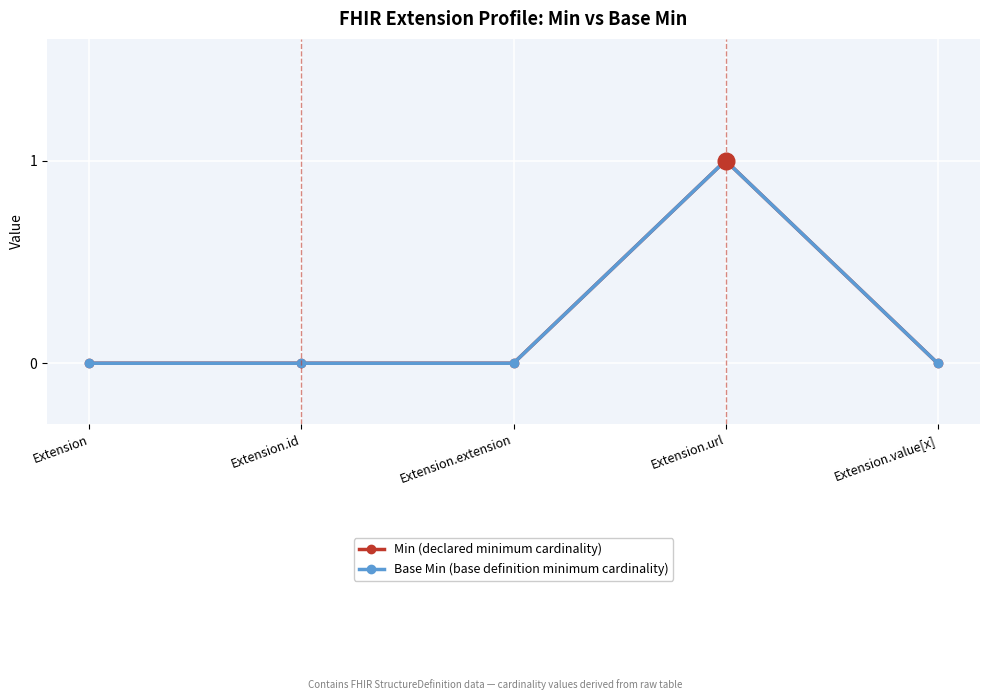

Does the chart have visible grid lines?

Yes